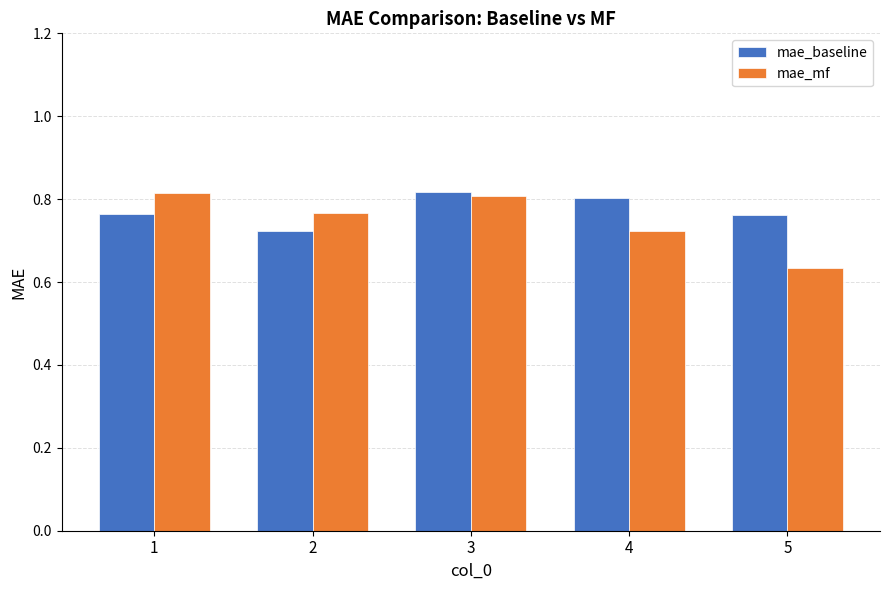

Is the value of mae_baseline at 5 greater than the value of mae_mf at 5?

Yes